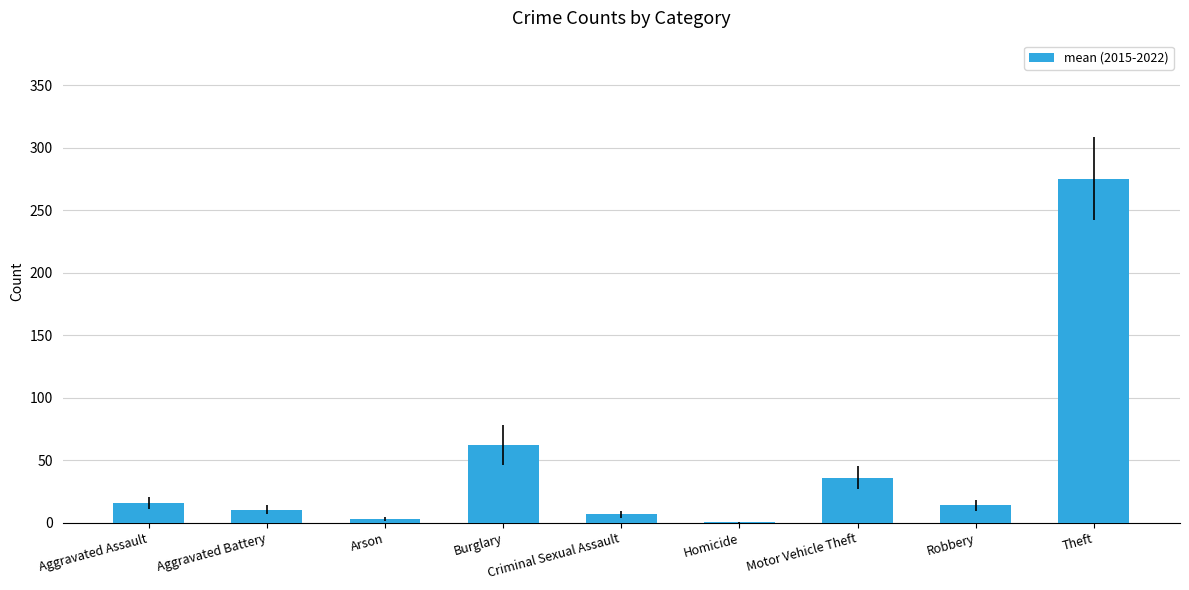

The chart shows a value of 39.0 at Burglary. True or false?

False